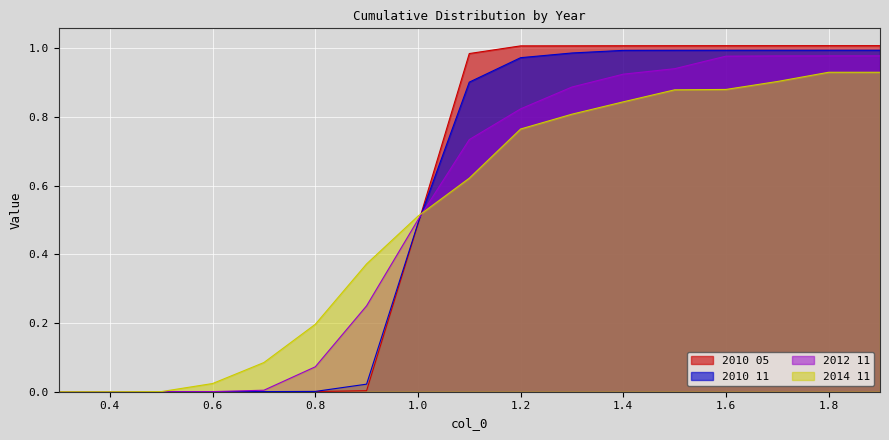

How many lines are shown in the chart?

4